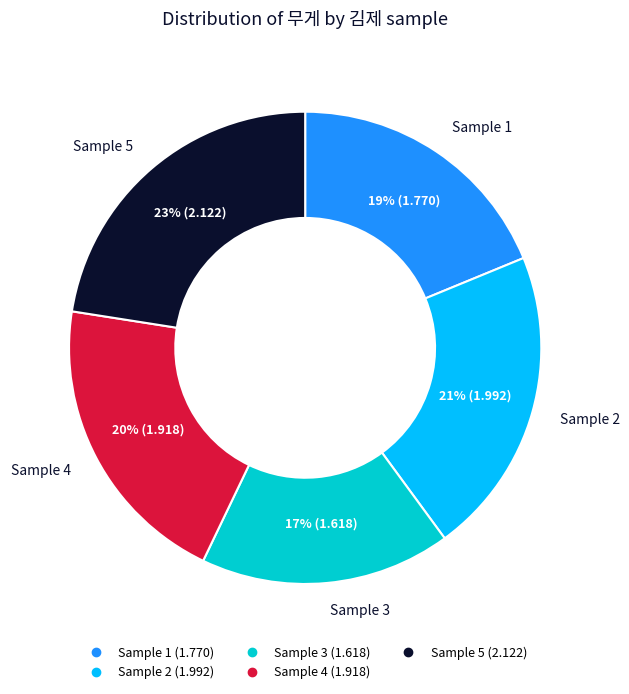

To the nearest percent, what is the average slice percentage?

20%